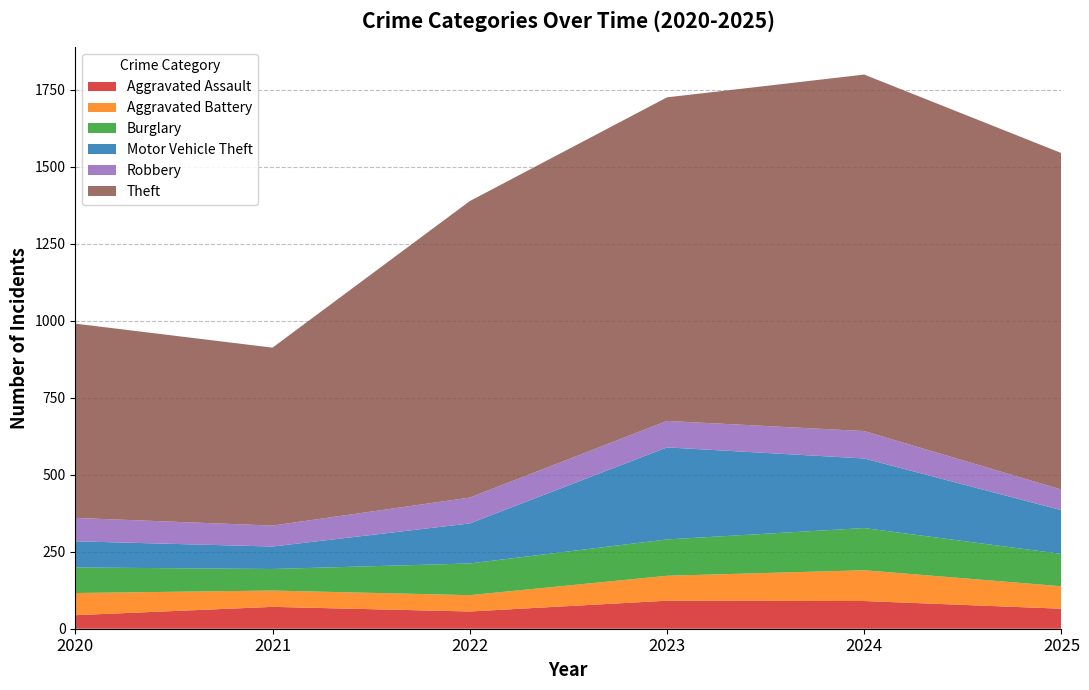

Reading right to left, transcribe all the data shown in this chart.

Aggravated Assault: 65	90	91	56	71	44
Aggravated Battery: 73	100	81	53	53	72
Burglary: 105	137	118	103	70	83
Motor Vehicle Theft: 142	226	299	130	73	85
Robbery: 67	89	86	84	68	76
Theft: 1093	1158	1051	963	578	631